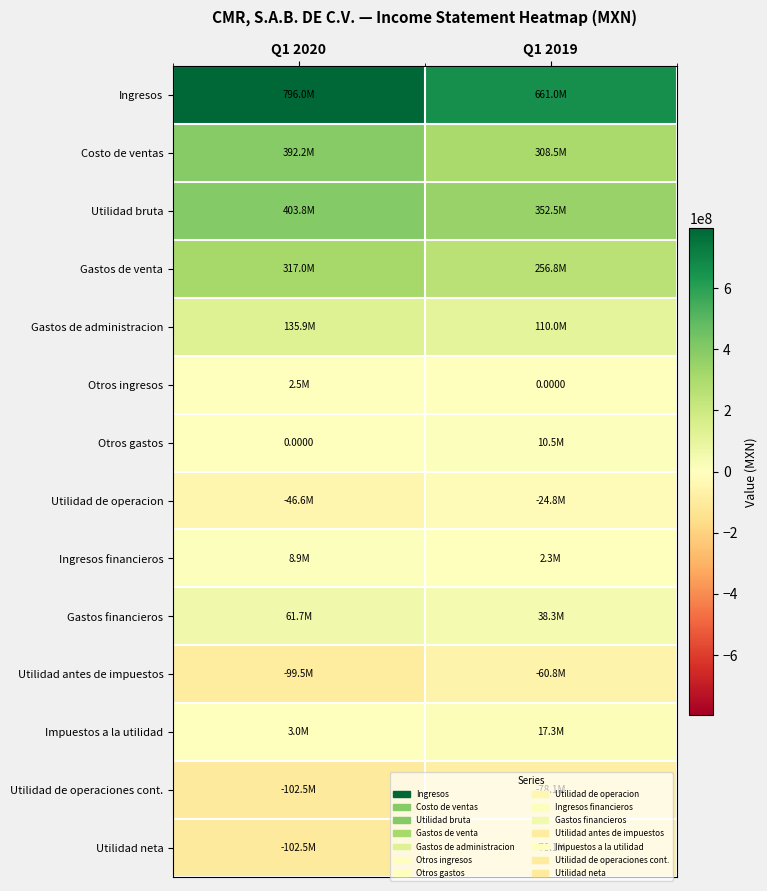

Rank the series by their maximum value, from lowest to highest.

Utilidad de operaciones cont., Utilidad neta, Utilidad antes de impuestos, Utilidad de operacion, Otros ingresos, Ingresos financieros, Otros gastos, Impuestos a la utilidad, Gastos financieros, Gastos de administracion, Gastos de venta, Costo de ventas, Utilidad bruta, Ingresos